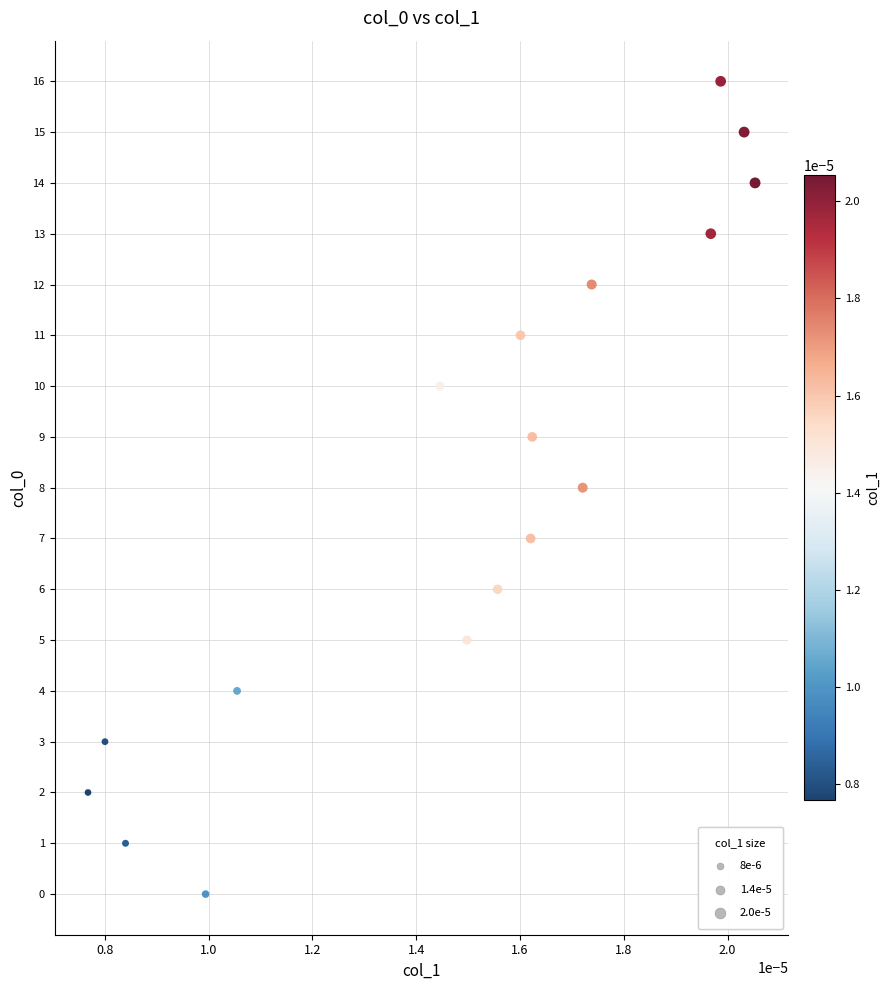

What is the range of Y values (max minus min)?

16